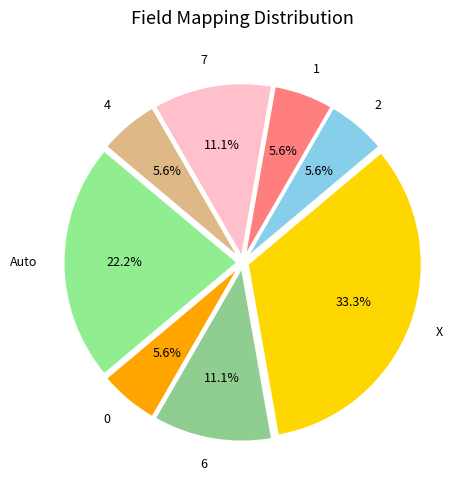

Does any single category account for the majority?

No